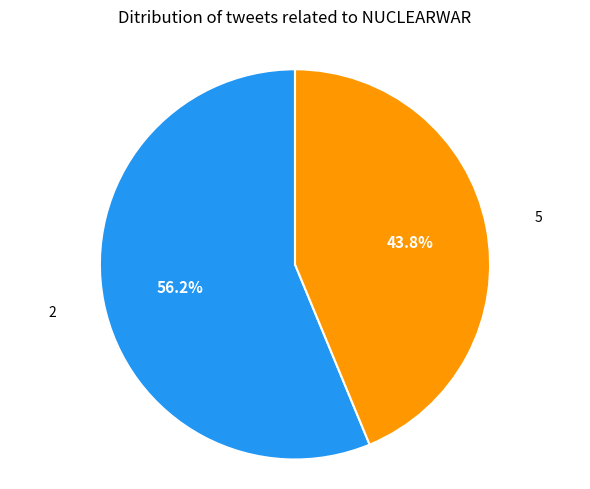

How many slices are in this pie chart?

2